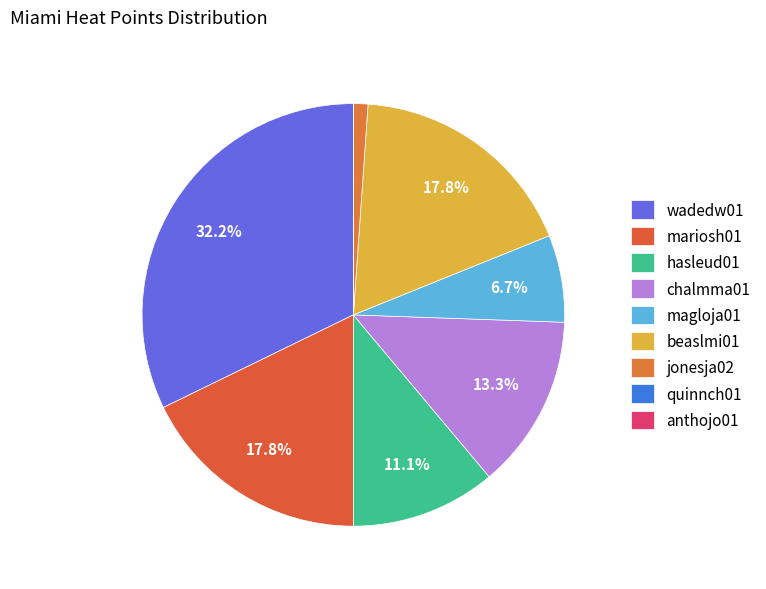

Does any single category account for the majority?

No